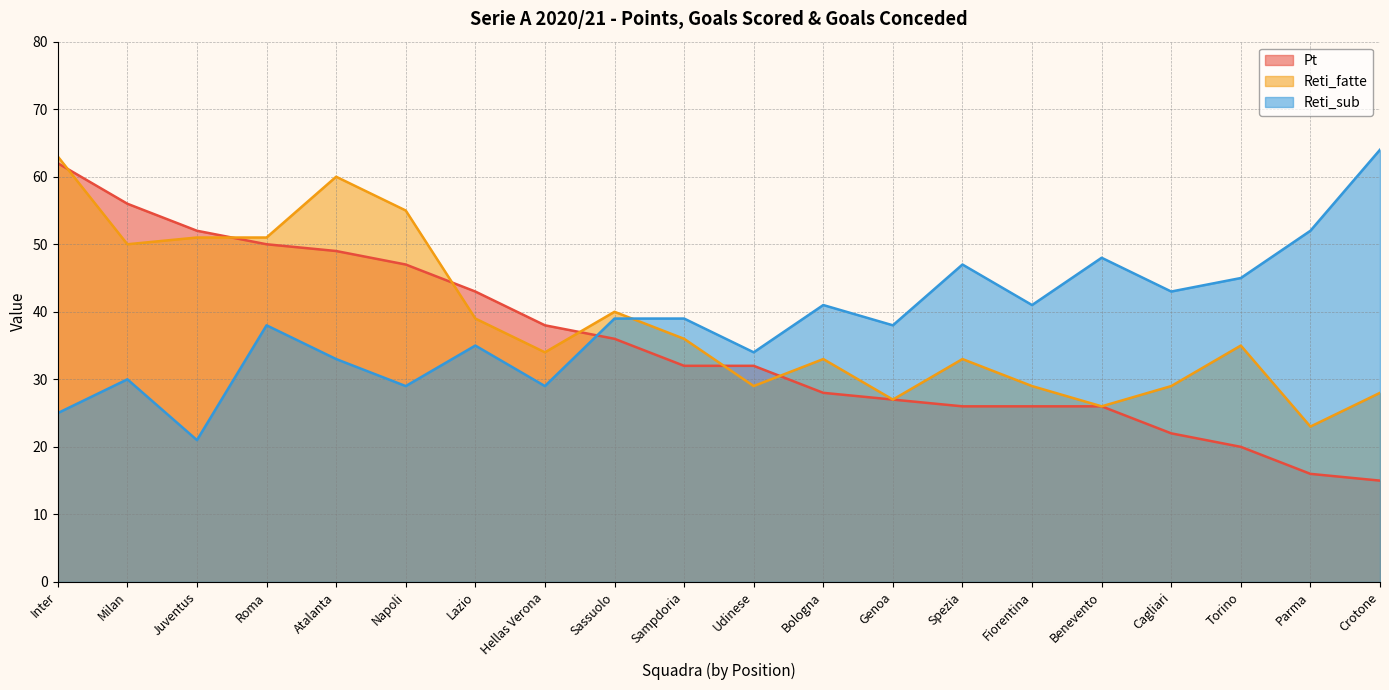

What is the minimum value for Reti_fatte?

23